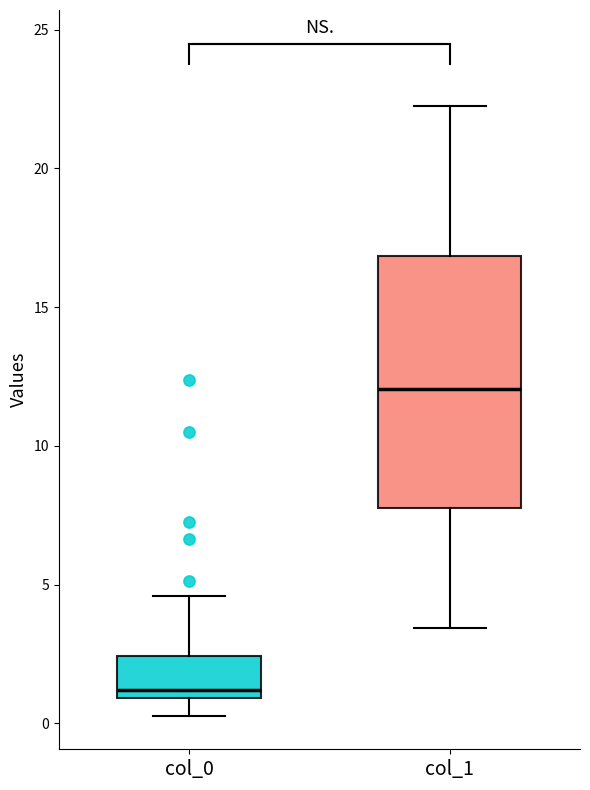

Which box's median line is the lowest?

col_0